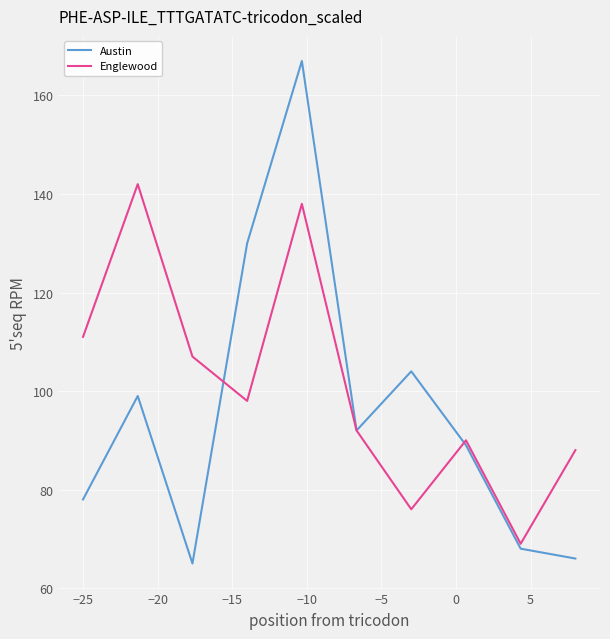

What is the minimum value for Austin?

65